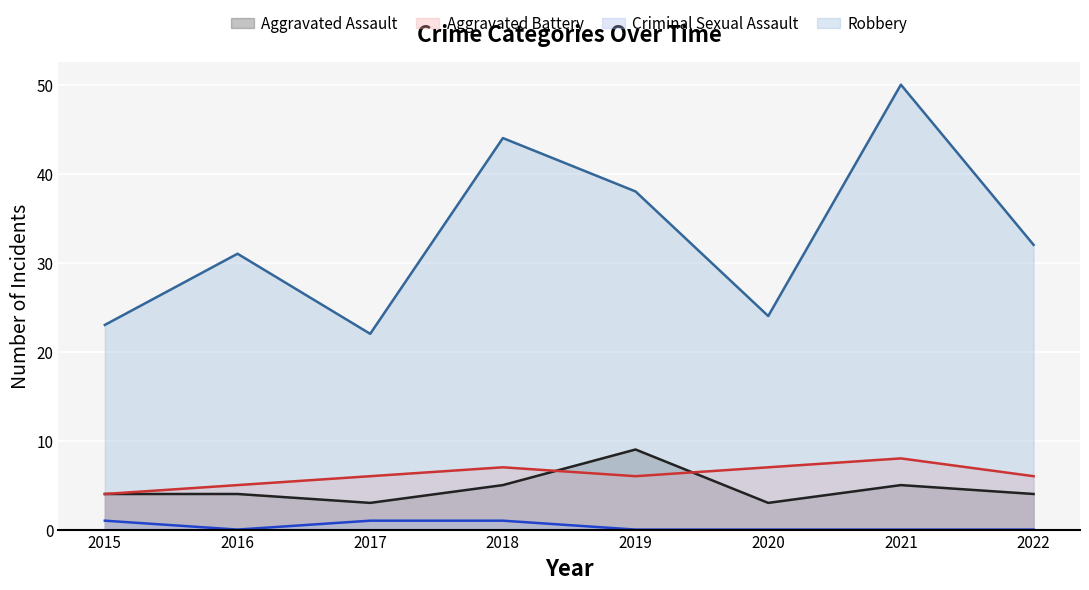

Between 2019 and 2015, which is larger?

2019